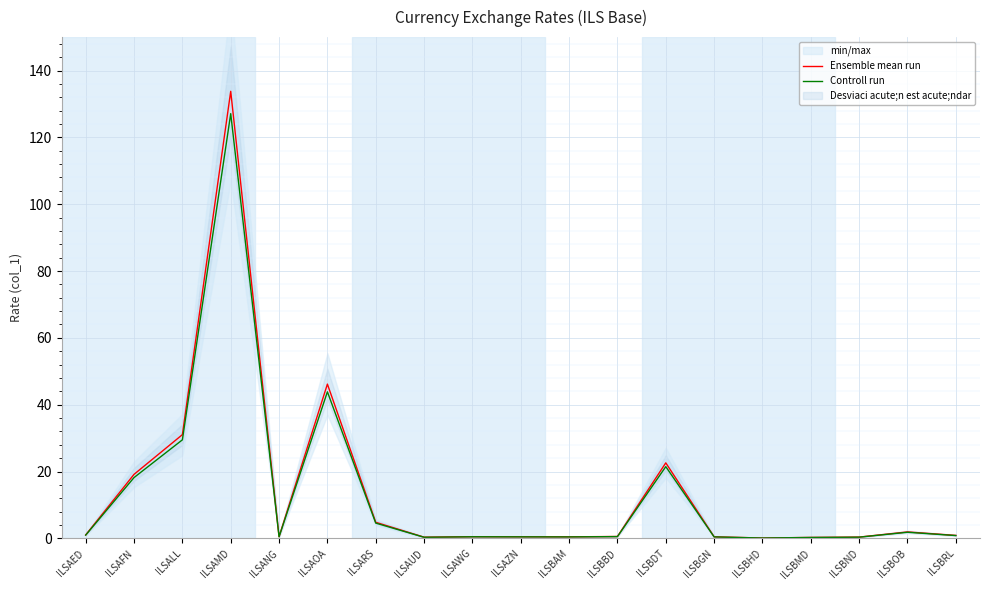

Which series has the widest spread of values?

Ensemble mean run